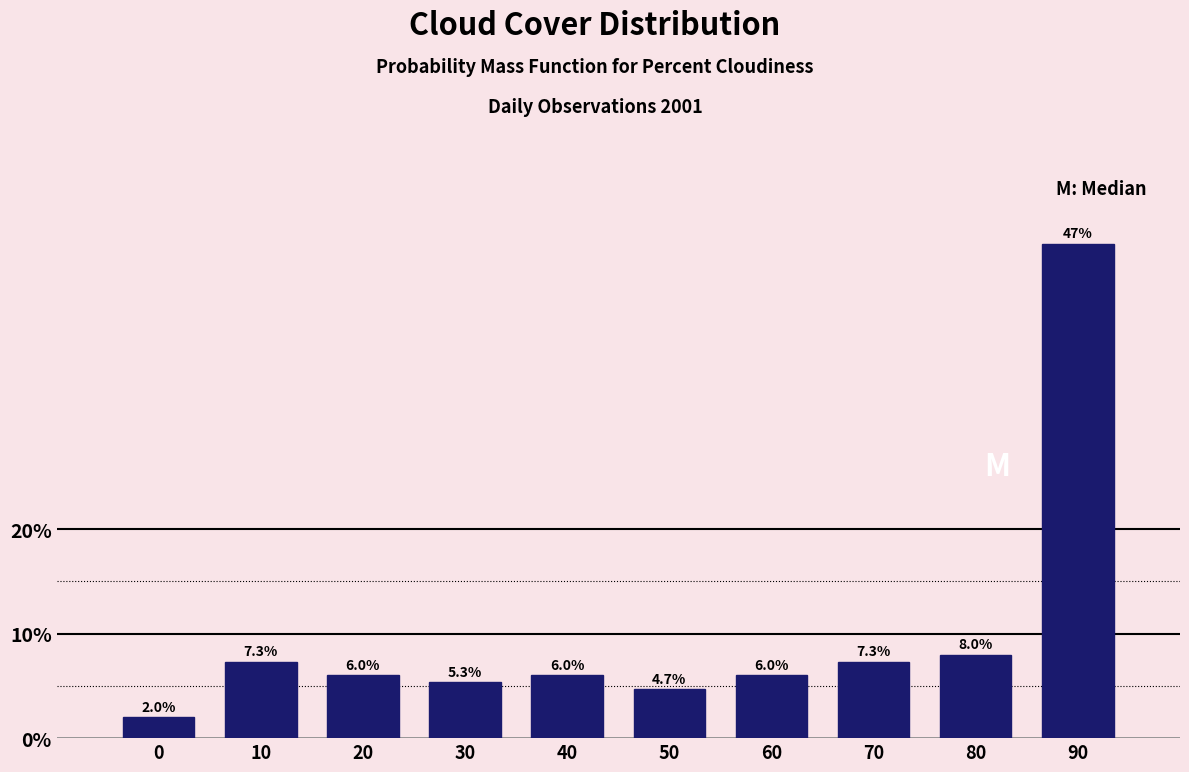

Does the chart contain any negative values?

No